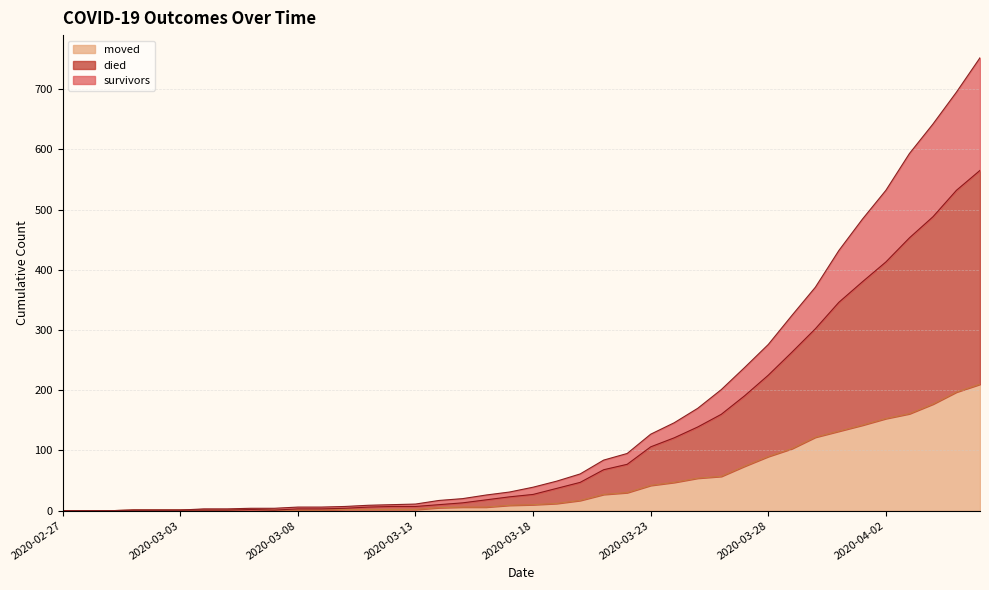

At which category is the sum across all series the highest?

2020-04-06